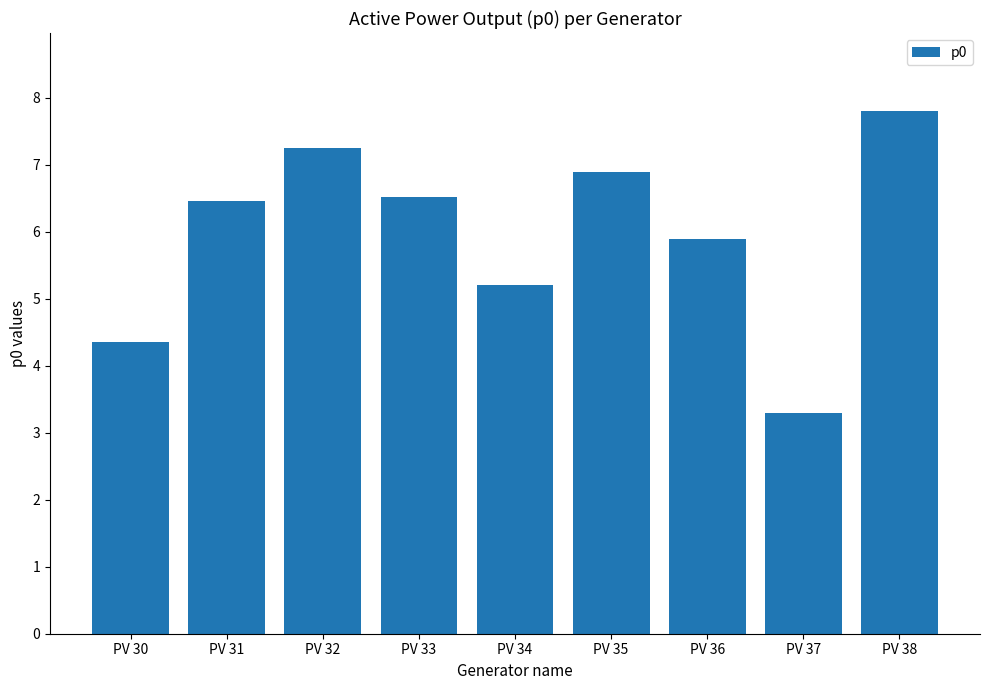

How many distinct data groups are displayed?

1